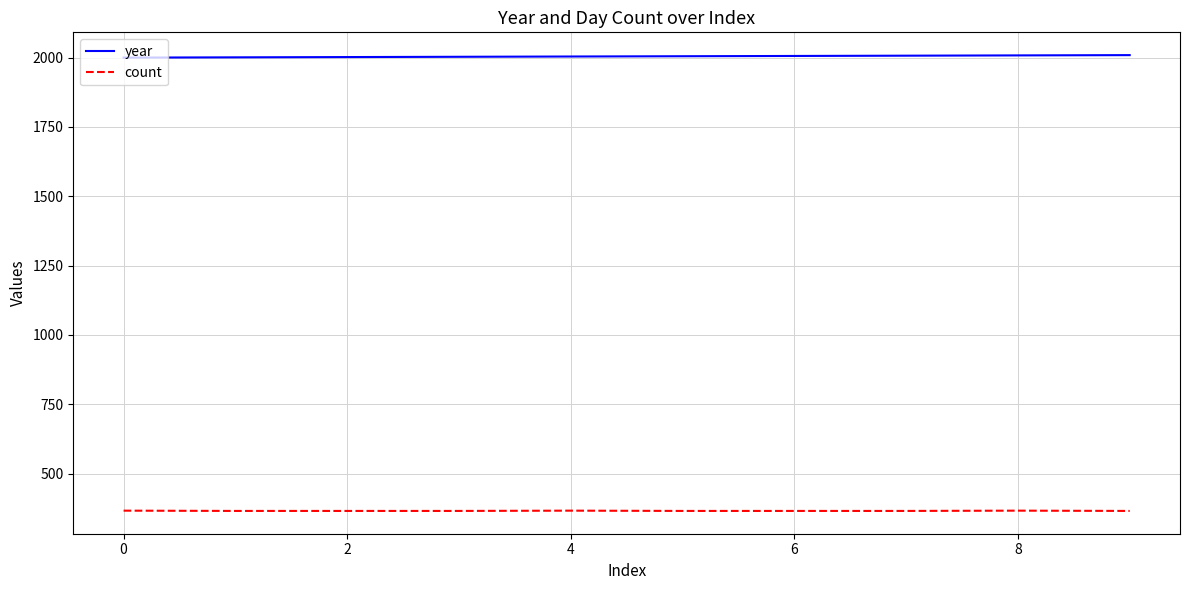

True or false: year and count cross at least once.

False